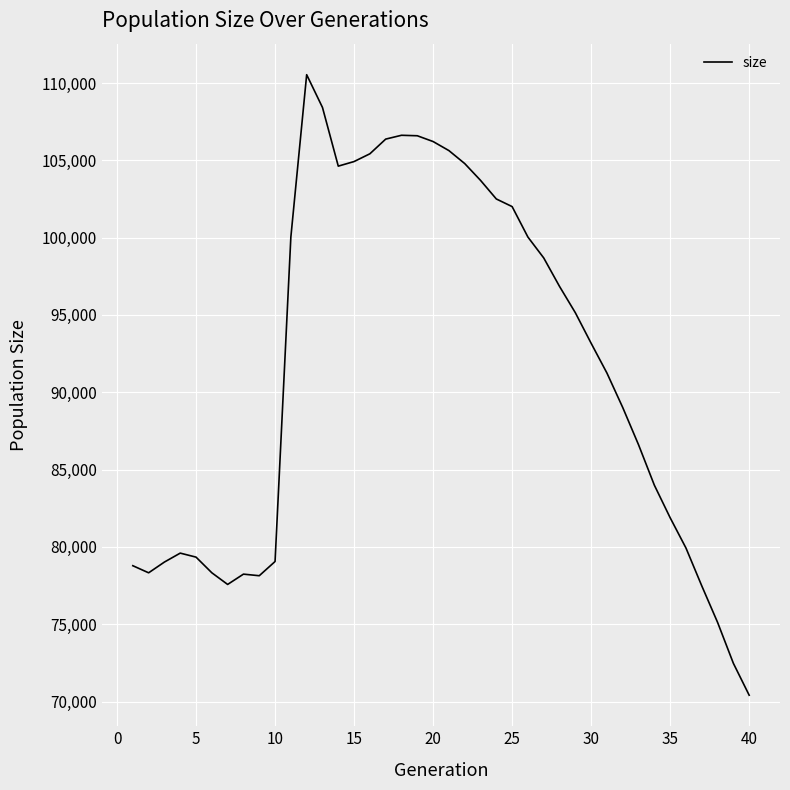

What is the greatest value displayed?

110539